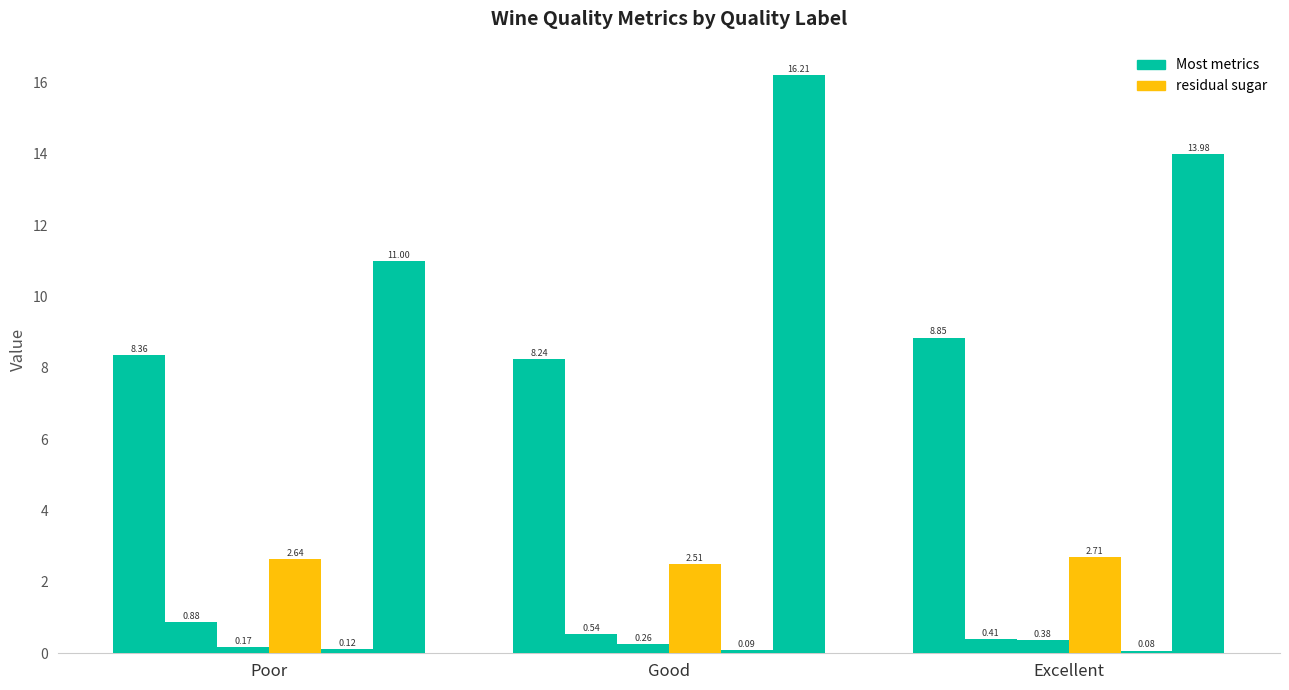

How many data points does each series have?

3